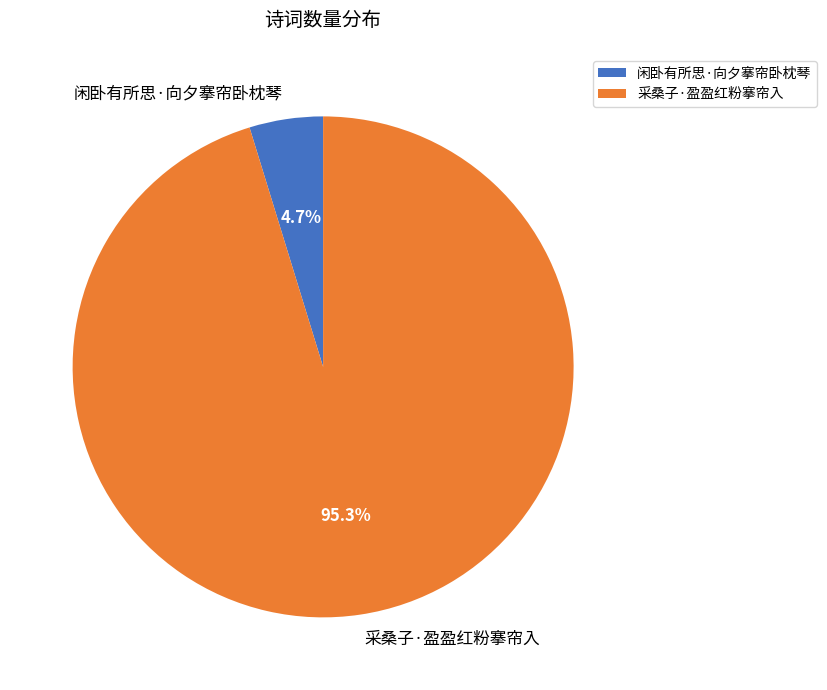

What percentage is the 闲卧有所思·向夕搴帘卧枕琴 slice, to the nearest percent?

5%